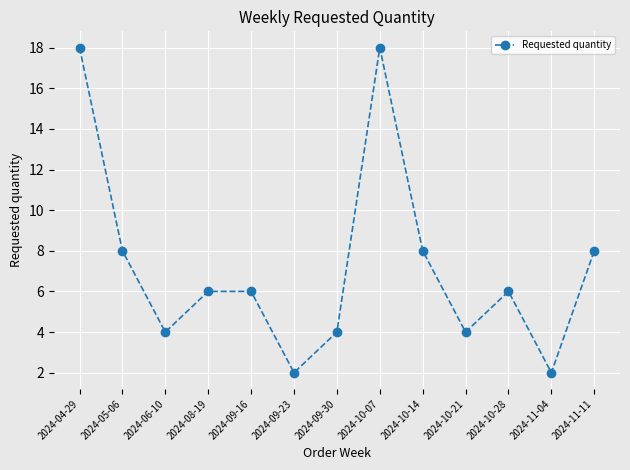

How many values are between 4 and 8?

9